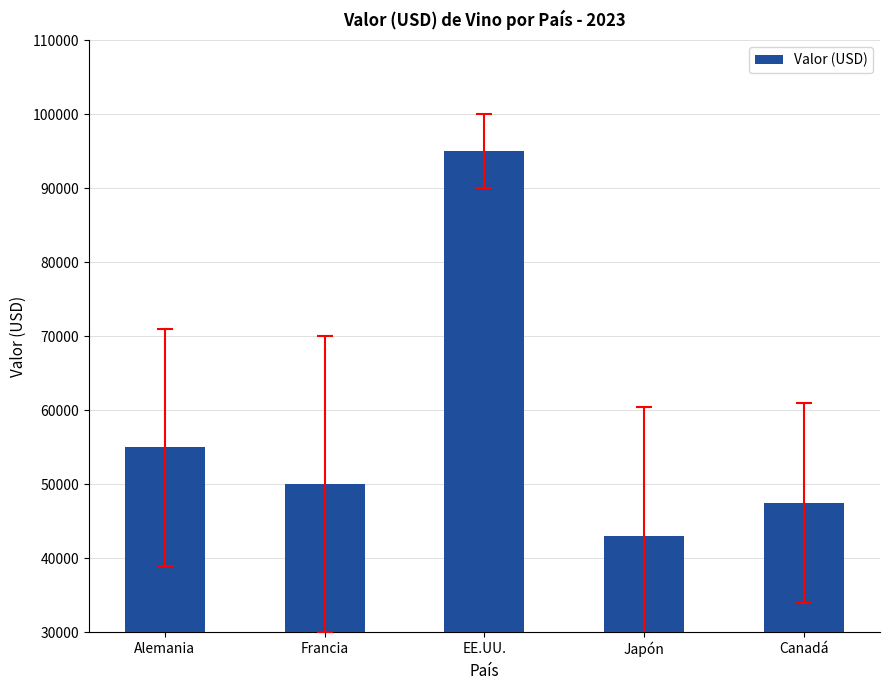

What is the sum of the values at Alemania and Francia?

105000